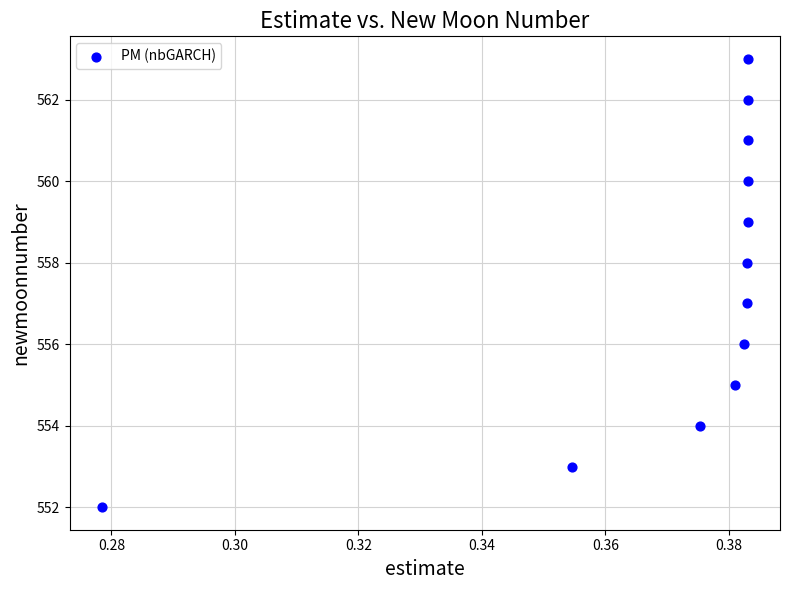

What is the average Y value?

558